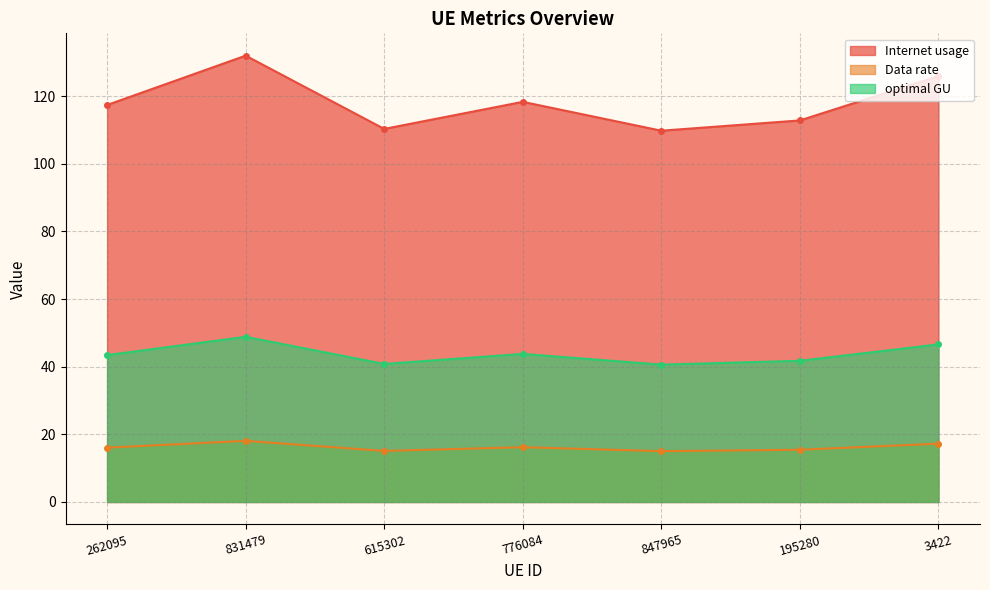

What is the label of the 3rd point from the right?

847965